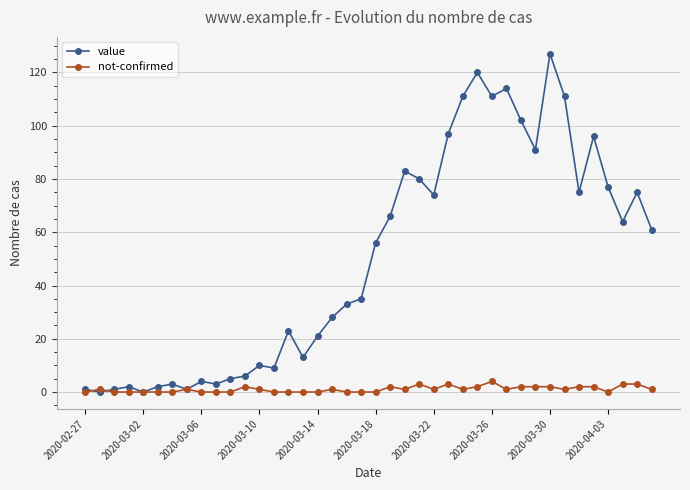

What is the value of the value point at the 27th from the left?

111